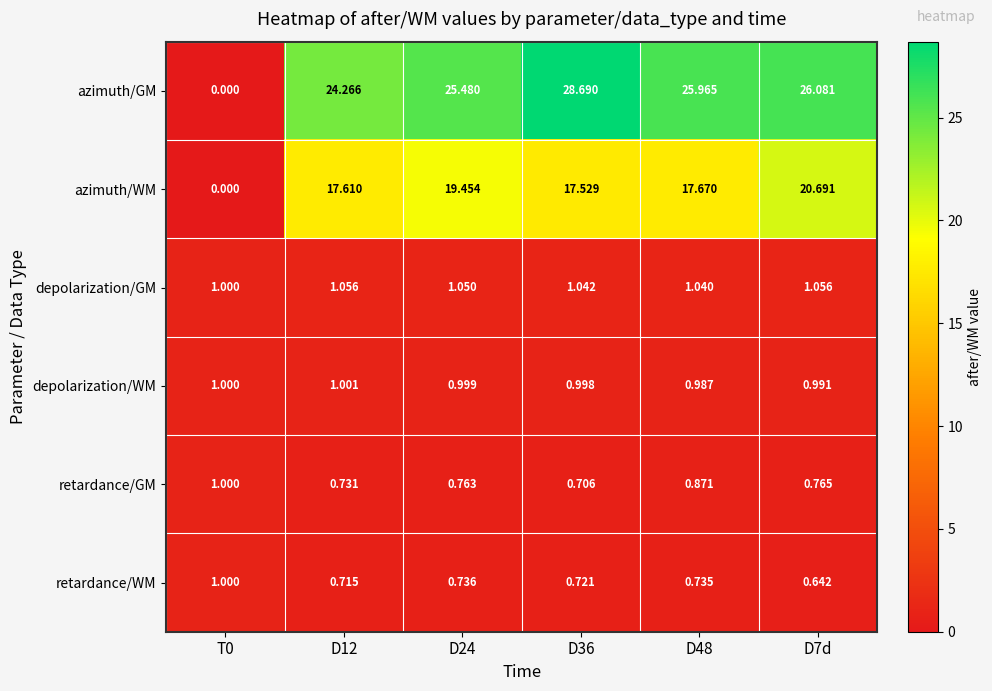

Between T0 and D12, which series saw the biggest shift?

azimuth/GM